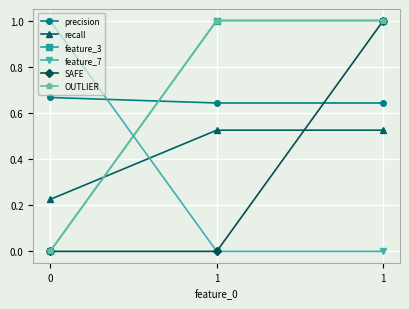

Which category has the highest value across all series?

1